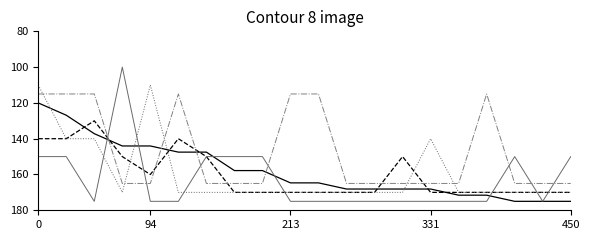

What is the smallest value displayed?

100.0